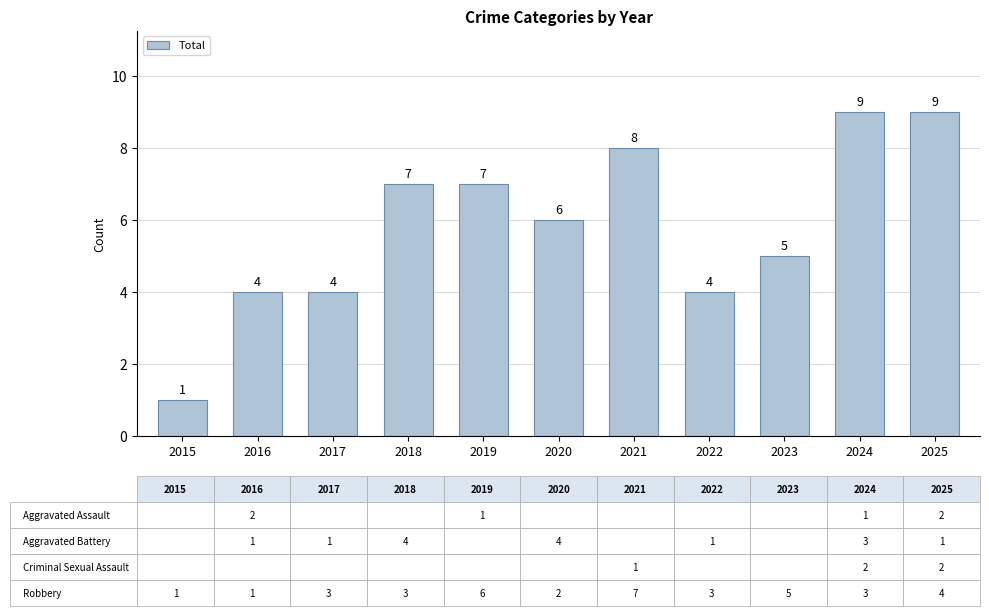

The value at 2020 is 8. True or false?

False